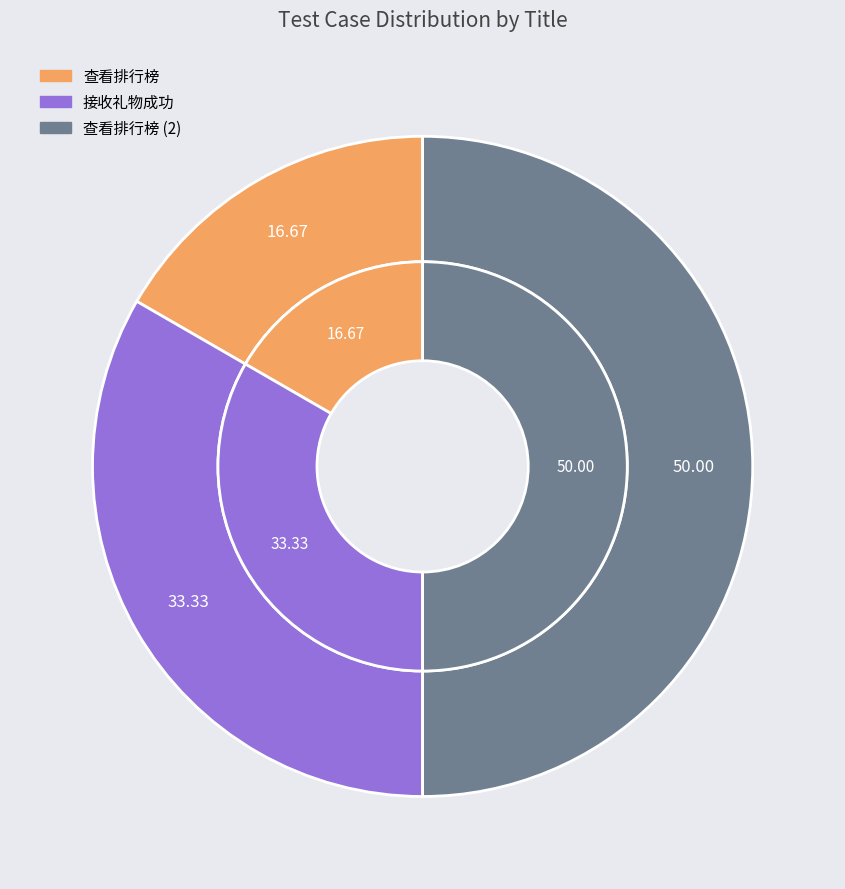

Does any single category account for the majority?

No